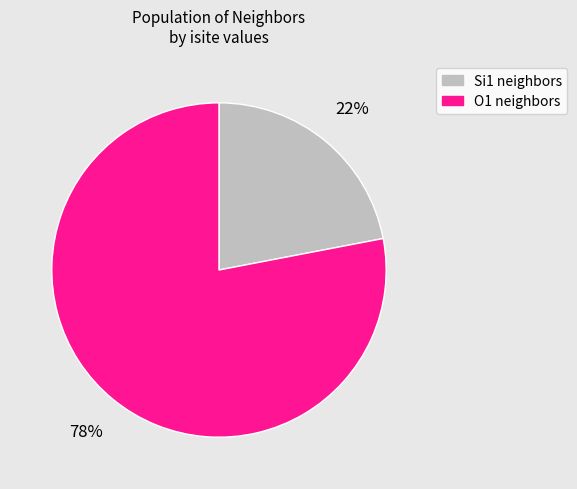

To the nearest percent, what is the difference between the largest and smallest slice percentages?

56%